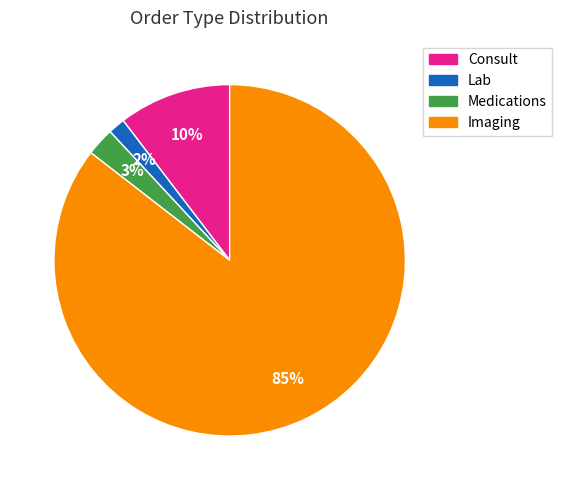

Which slice is the smallest?

Lab